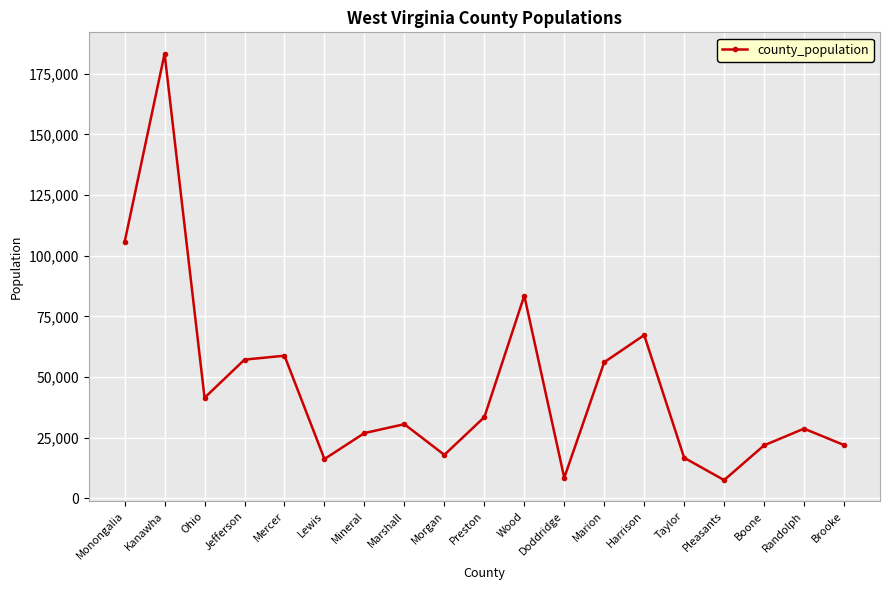

How many points are higher than both their immediate neighbors (excluding endpoints)?

6